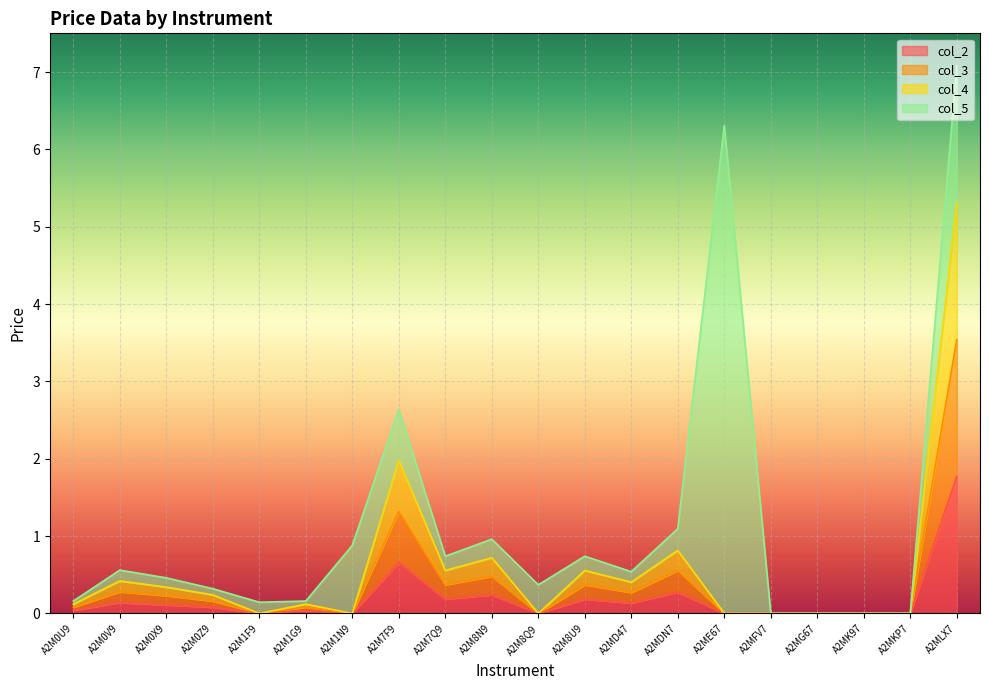

The col_2 series shows 0.1 at A2M0V9. True or false?

True